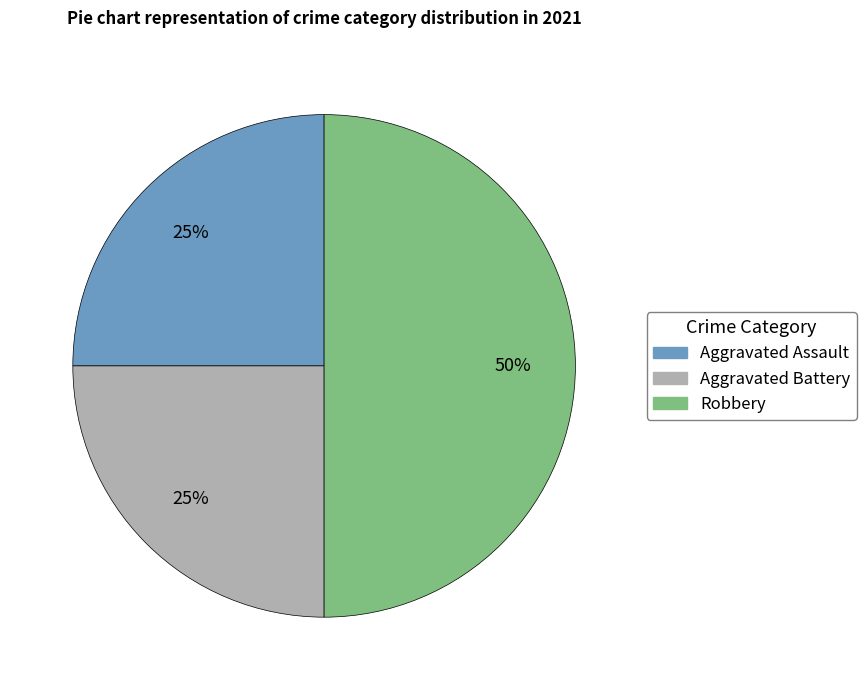

Is it true that Aggravated Battery is 25% of the pie?

True